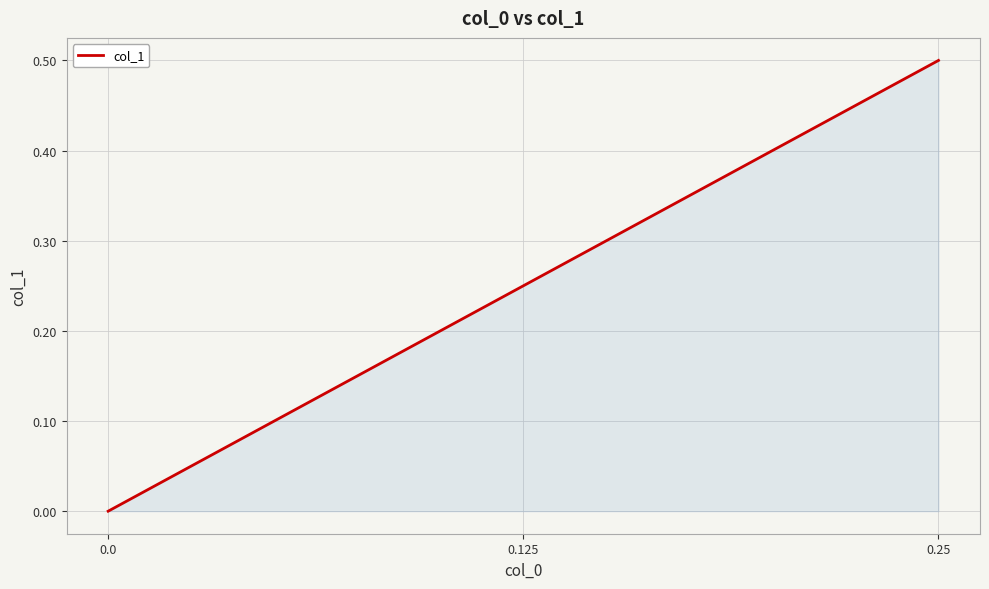

Reading left to right, what are all the values shown in this chart?

0.25=0.5	0.125=0.2	0.0=0.0